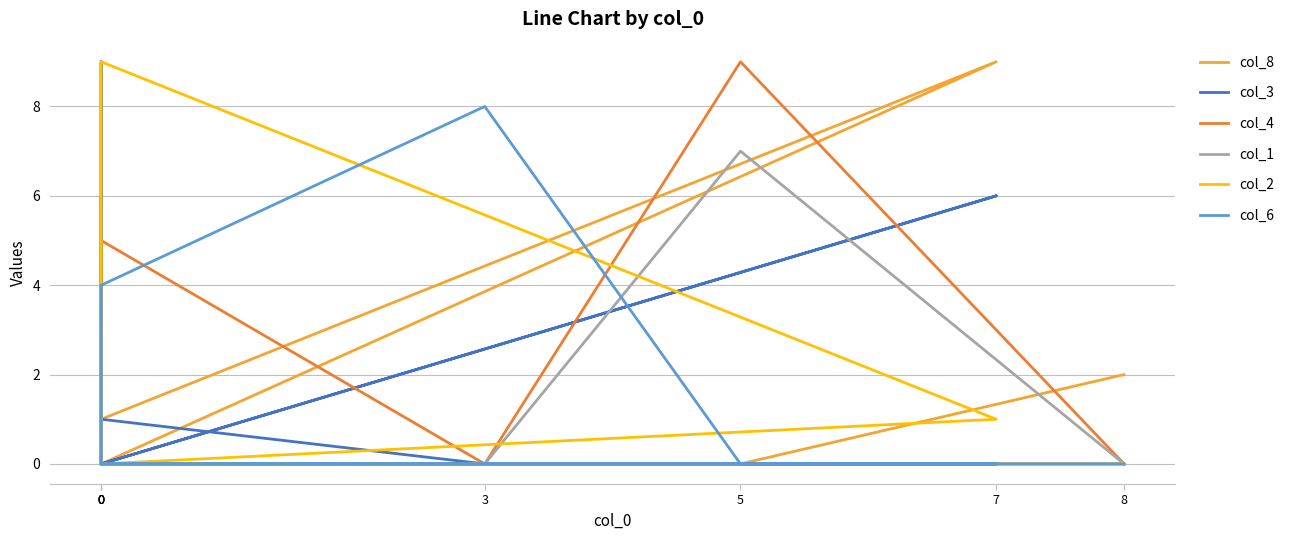

True or false: col_1 has more than 2 interior local peaks.

False